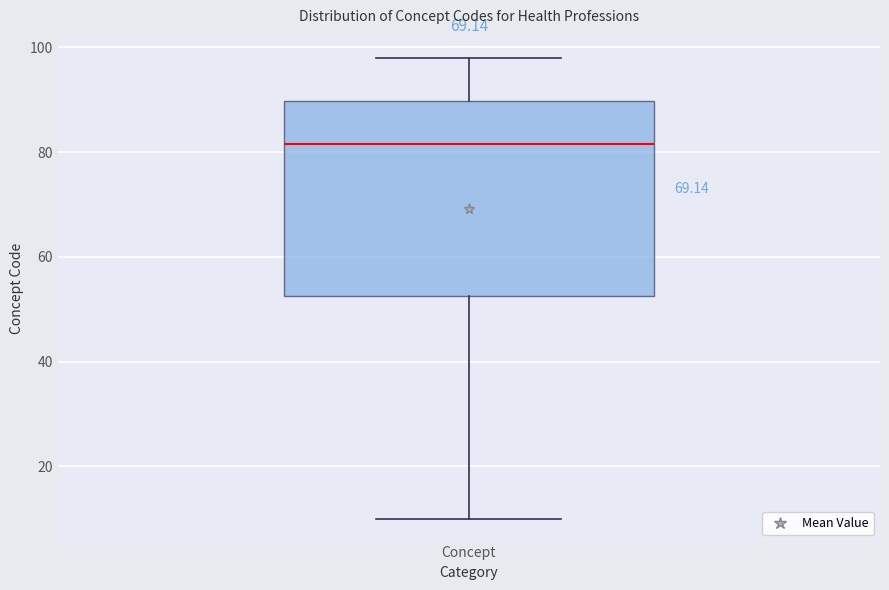

Read this box plot against the y-axis: the position of the median line, the range covered by the box, and the ends of both whiskers. The values are not printed on the chart, so give them approximately, as read against the axis.

median 82, box 52 to 90, whiskers 10 to 98